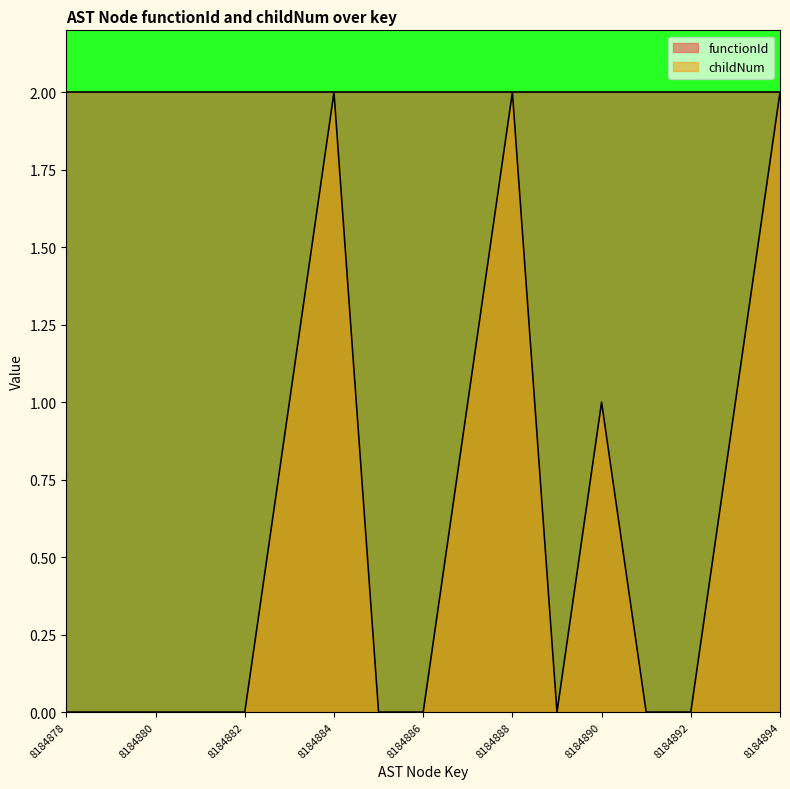

How many positive values are there?

7